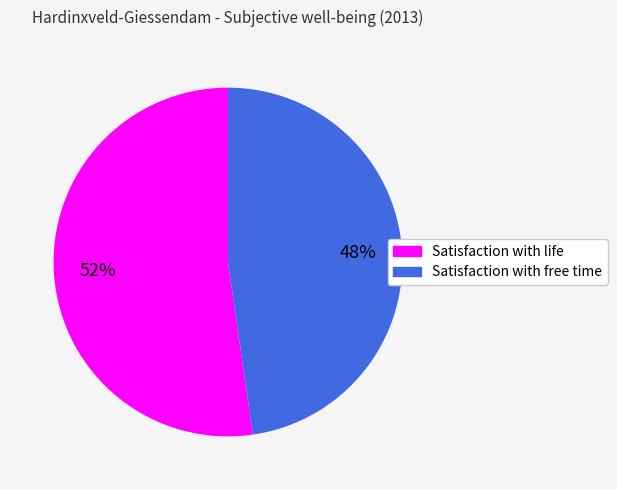

How many slices are in this pie chart?

2